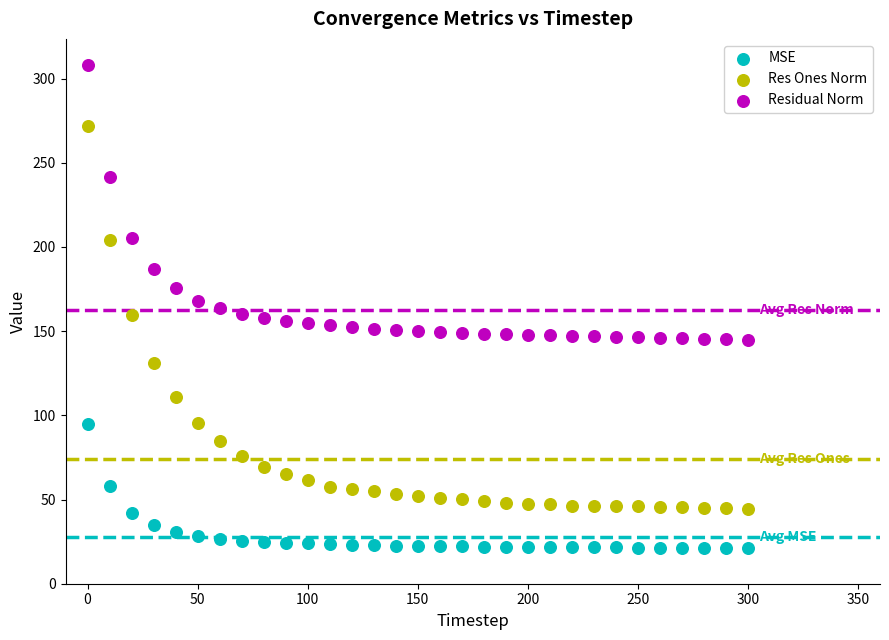

Across all data points, what is the range of X values (max minus min)?

300.0